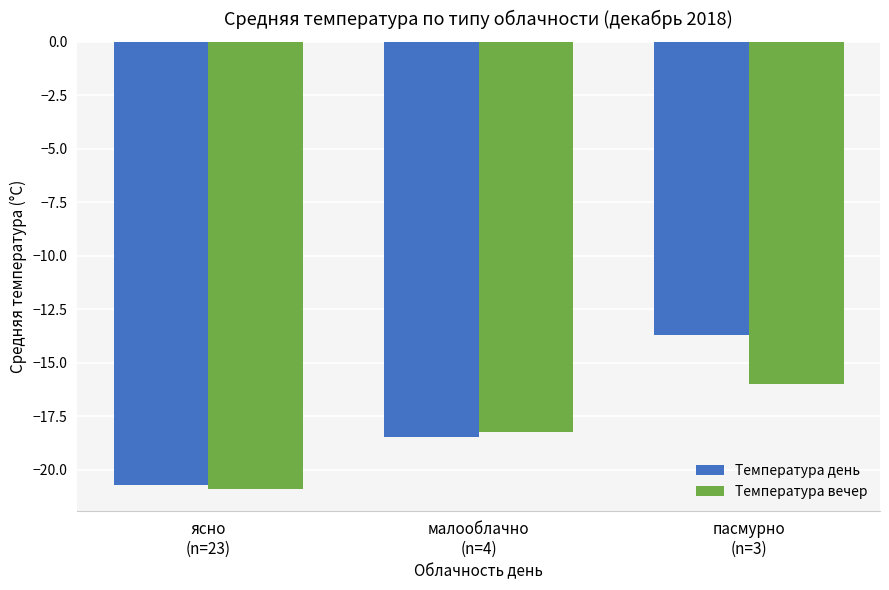

Is the value of Температура день at пасмурно
(n=3) greater than the value of Температура вечер at ясно
(n=23)?

Yes